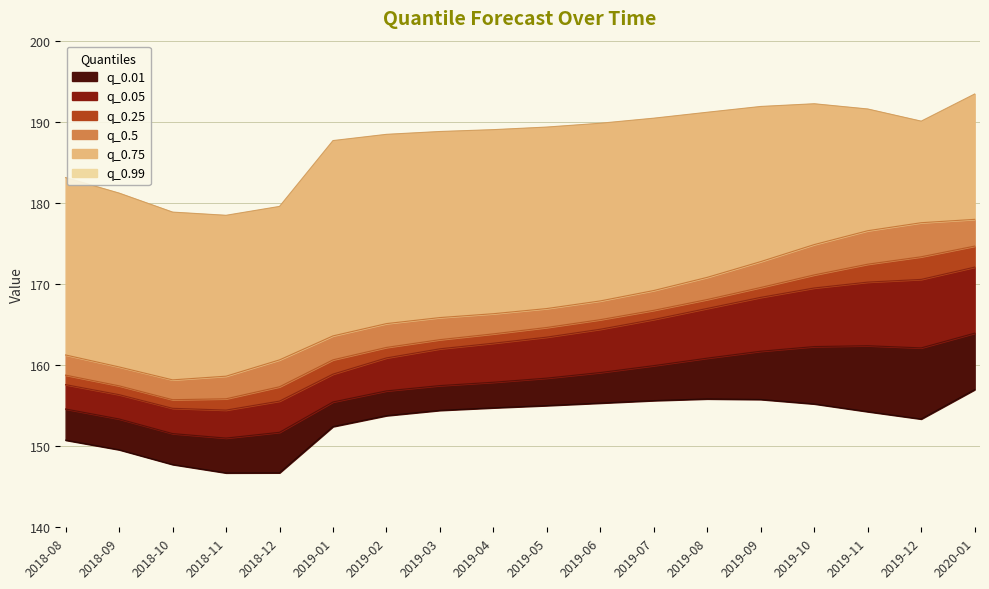

What position from the right is 2019-11?

3